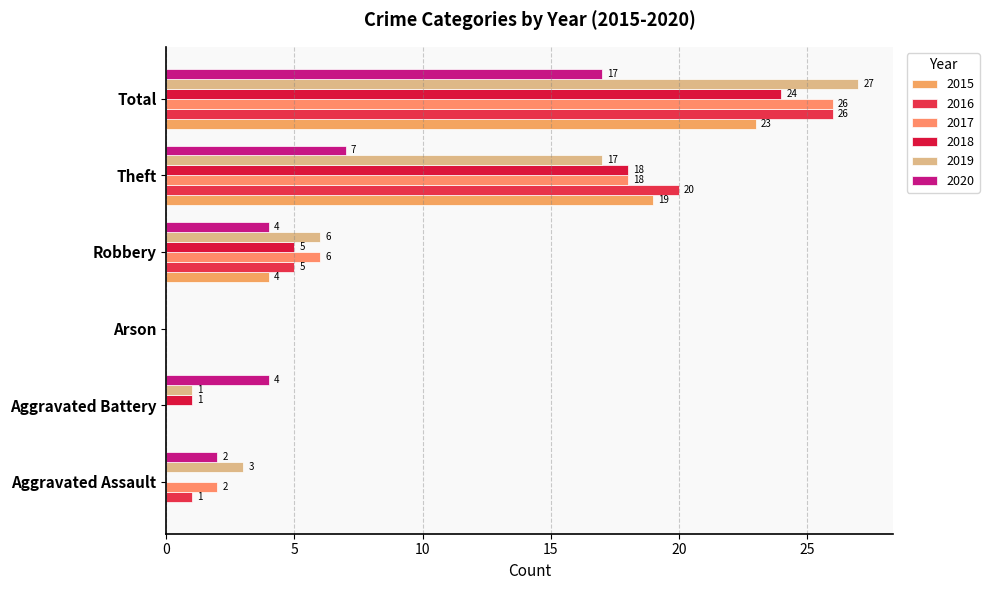

Which series has the largest range (max minus min)?

2019